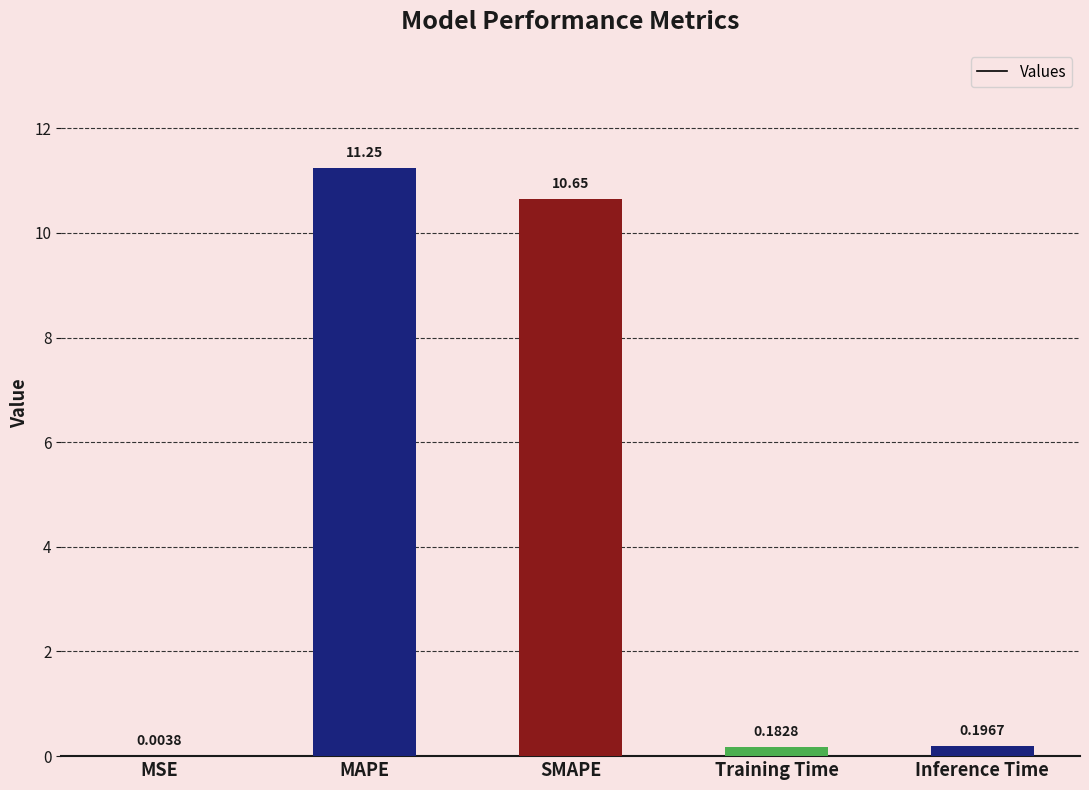

How many data points does each series have?

5